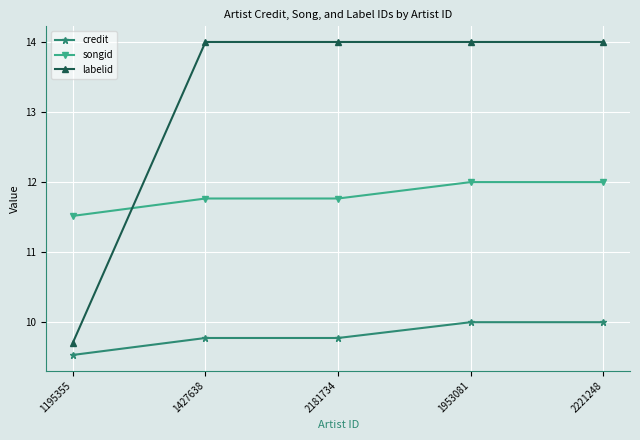

What is the total value across all series at 2181734?

35.5